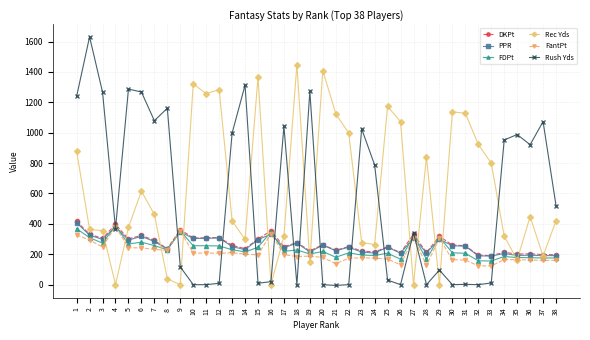

At which category does Rush Yds reach its first local peak?

2